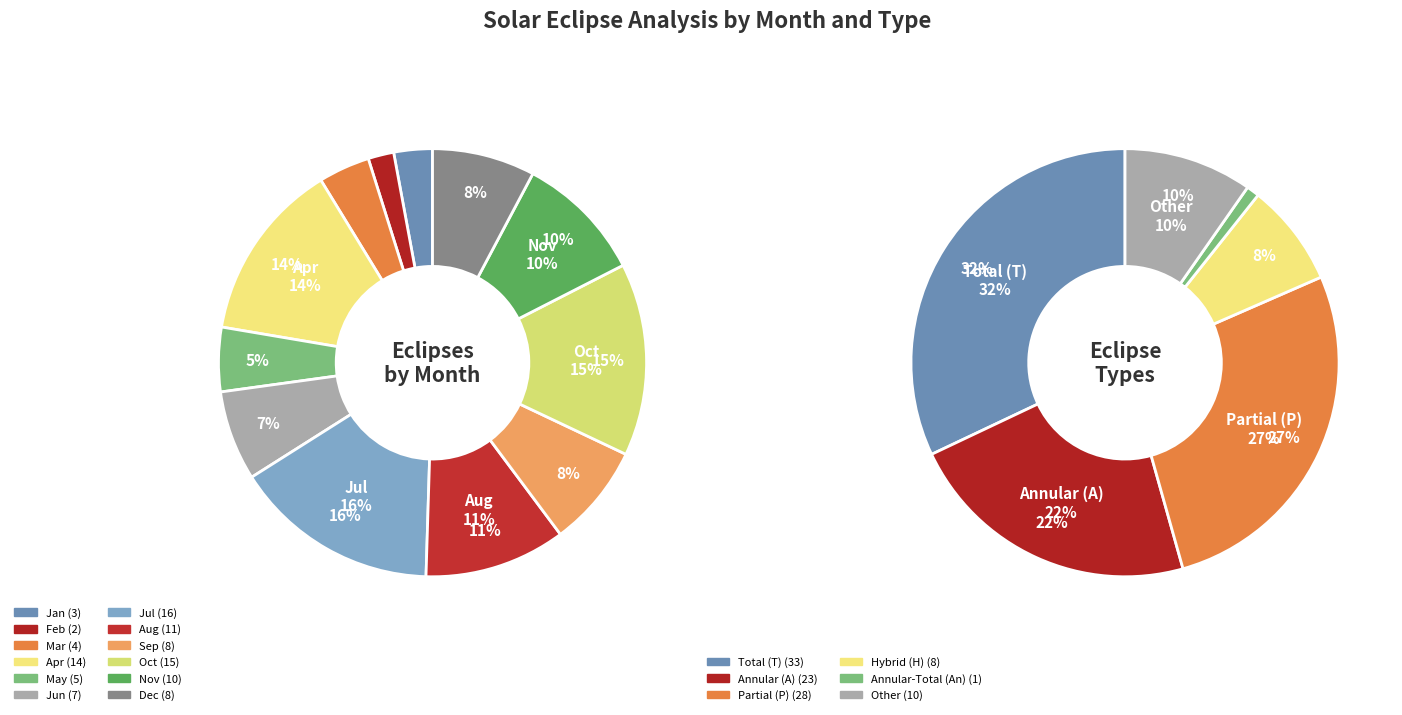

Does any single category account for the majority?

No